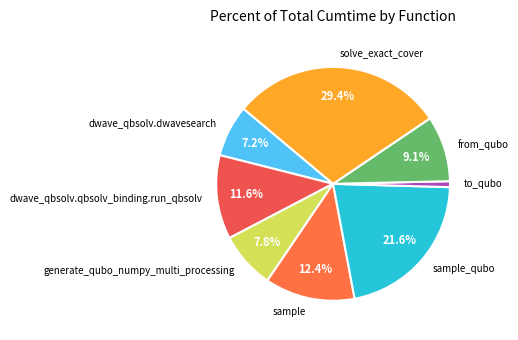

Rank the categories by value from lowest to highest.

to_qubo, dwave_qbsolv.dwavesearch, generate_qubo_numpy_multi_processing, from_qubo, dwave_qbsolv.qbsolv_binding.run_qbsolv, sample, sample_qubo, solve_exact_cover